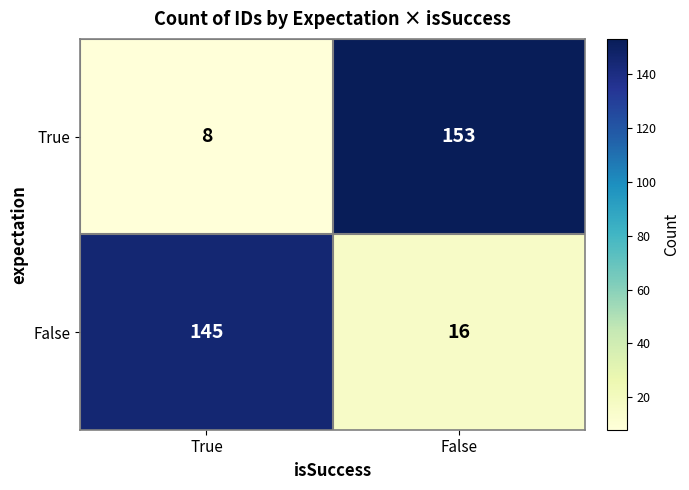

At False, list the series in order from smallest to largest.

False, True